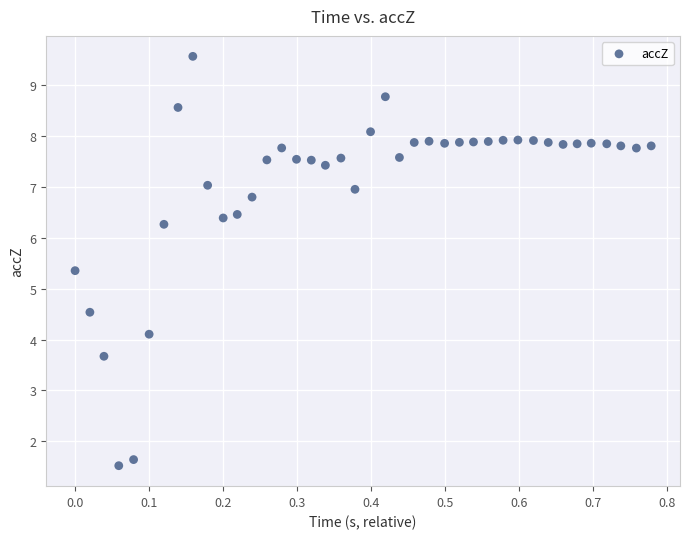

What Y value in the scatter plot is closest to 5?

5.4